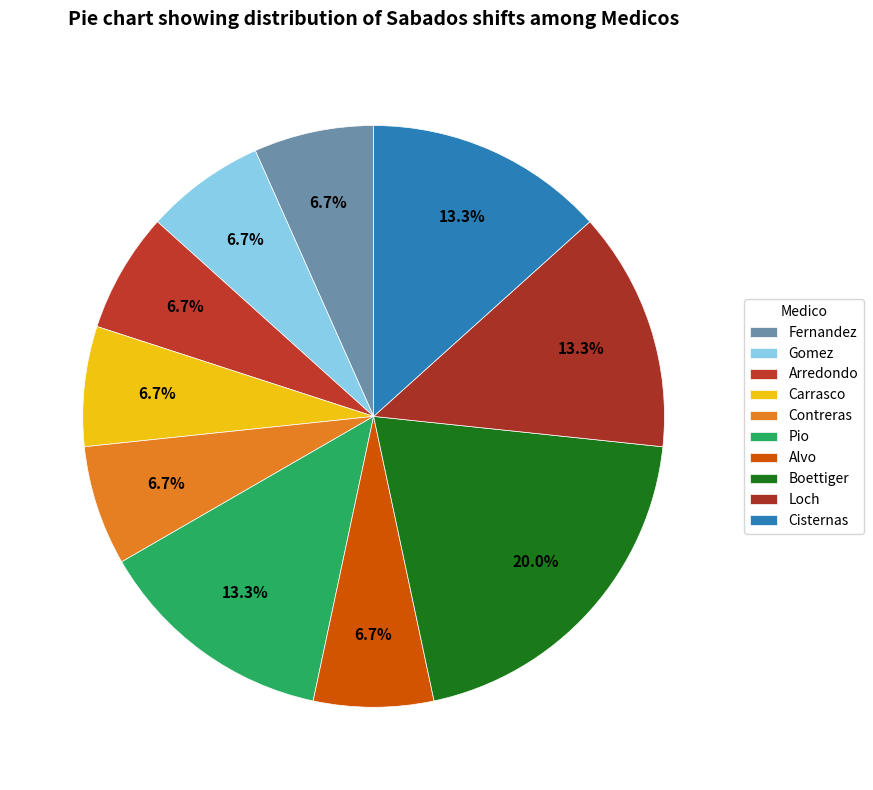

How many slices are in this pie chart?

10